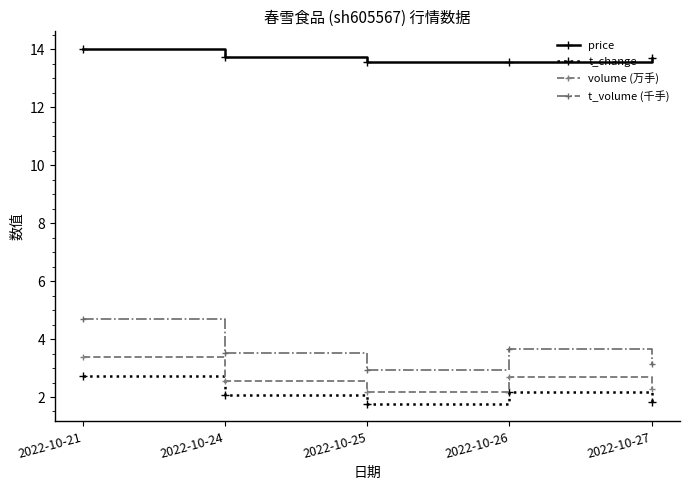

Rank the series by their maximum value, from lowest to highest.

t_change, volume (万手), t_volume (千手), price